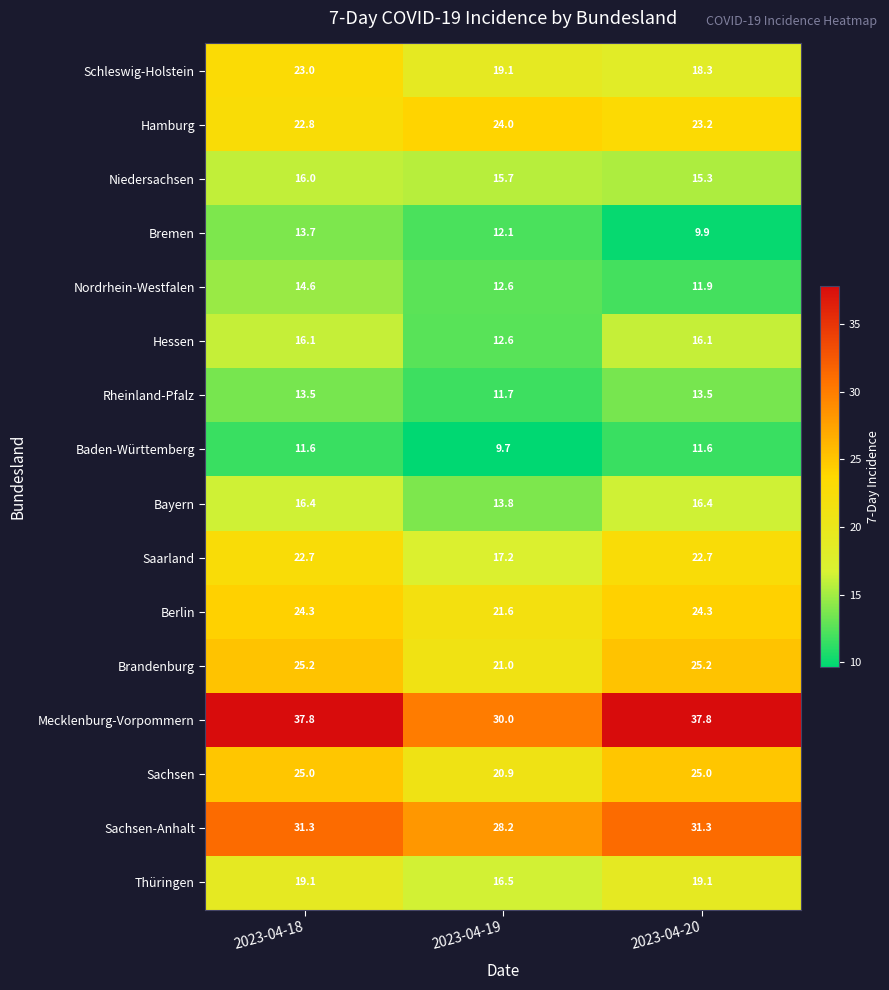

Between 2023-04-19 and 2023-04-20, which series saw the biggest shift?

Mecklenburg-Vorpommern